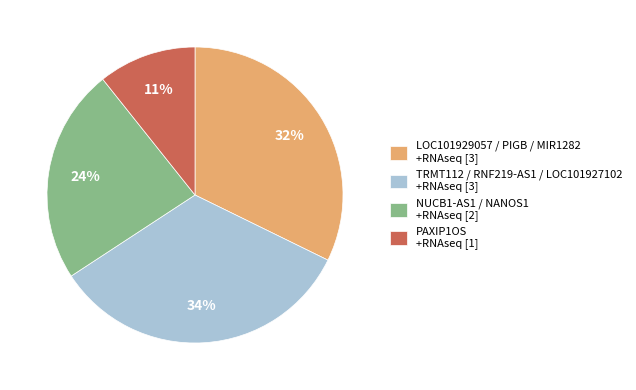

Count the number of slices in the pie.

4